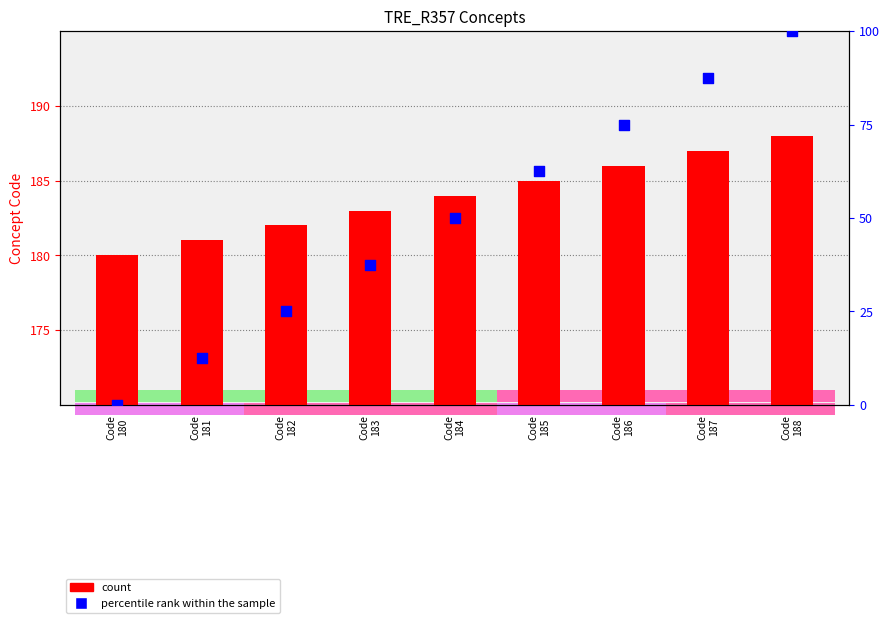

At which category is the sum across all series the highest?

Code
188